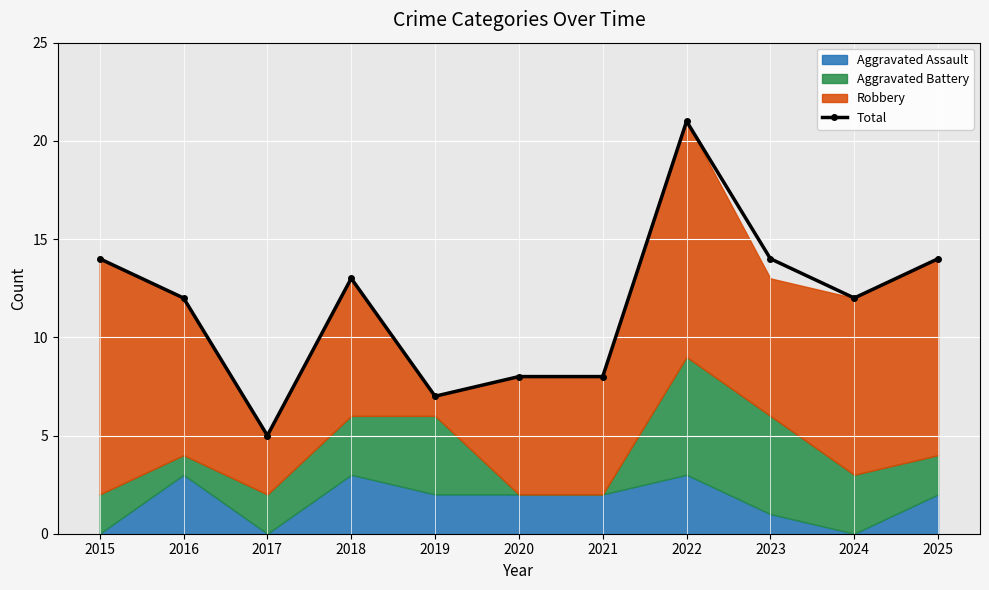

Count the number of values greater than 12.

5